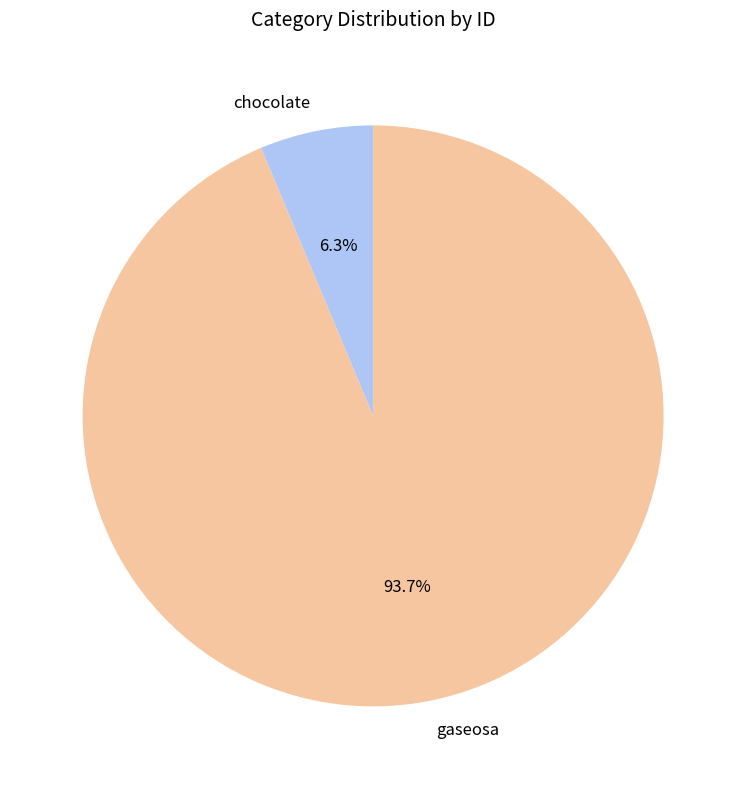

True or false: chocolate accounts for 6% of the total.

True